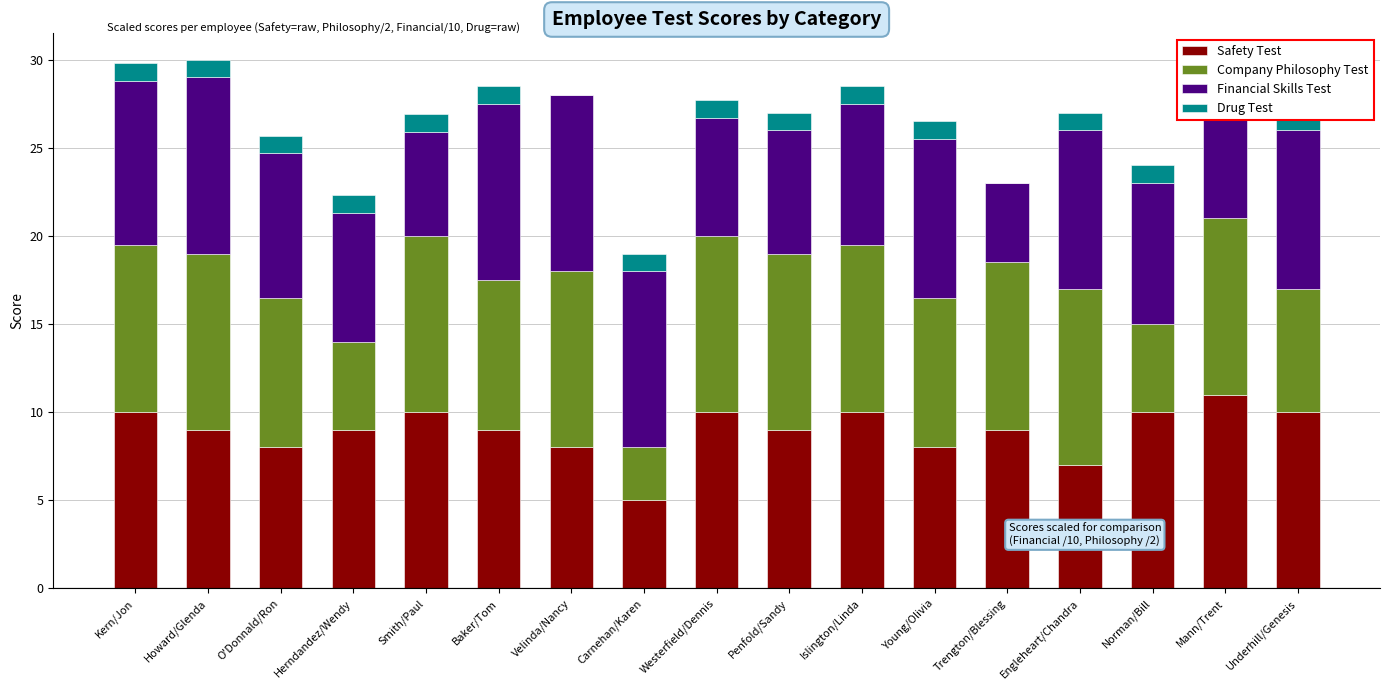

Between Velinda/Nancy and Engleheart/Chandra, which series saw the biggest shift?

Safety Test